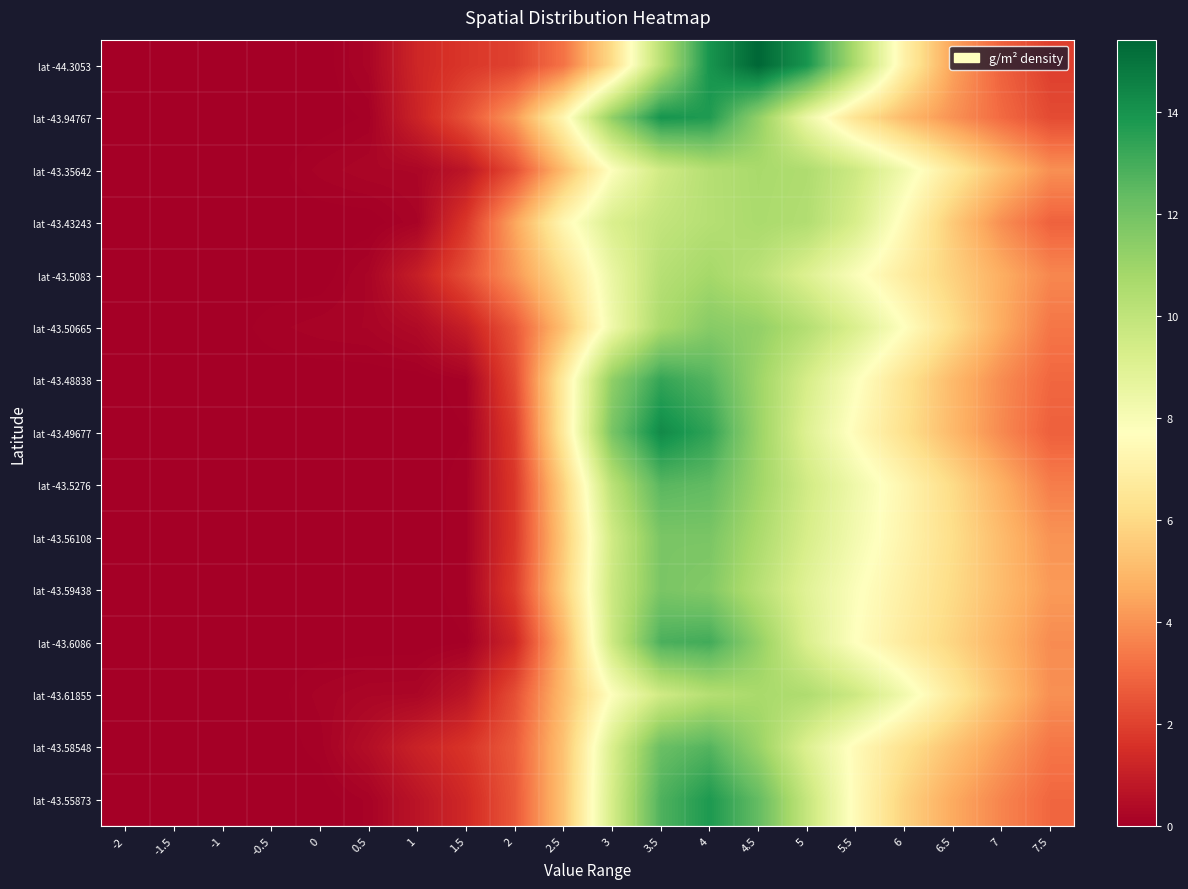

Which label corresponds to the smallest value in the chart?

-2